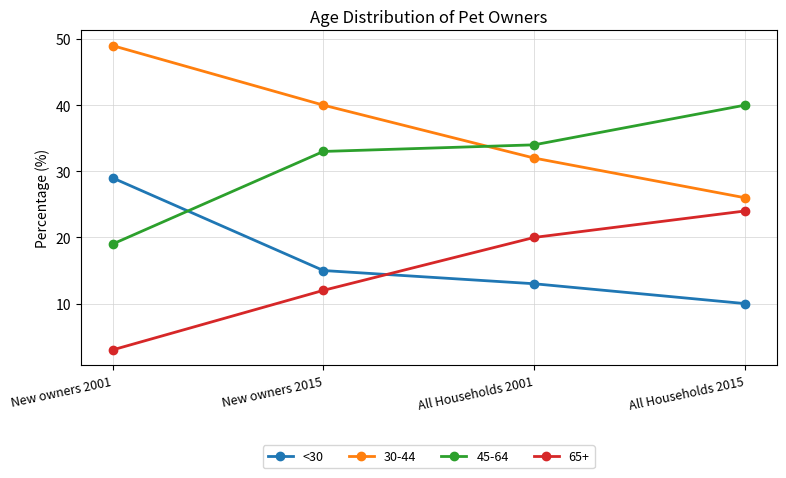

List the labels in order of 65+ value, smallest first.

New owners 2001, New owners 2015, All Households 2001, All Households 2015